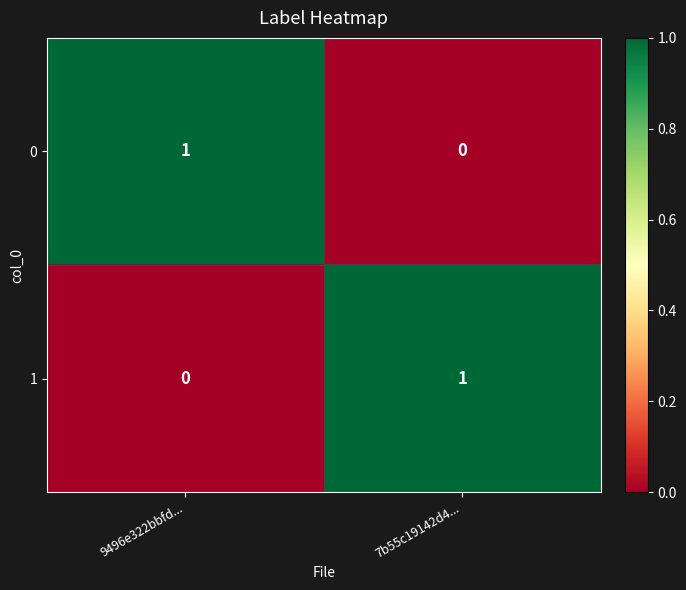

Rank the categories by 1 value from lowest to highest.

9496e322bbfd..., 7b55c19142d4...